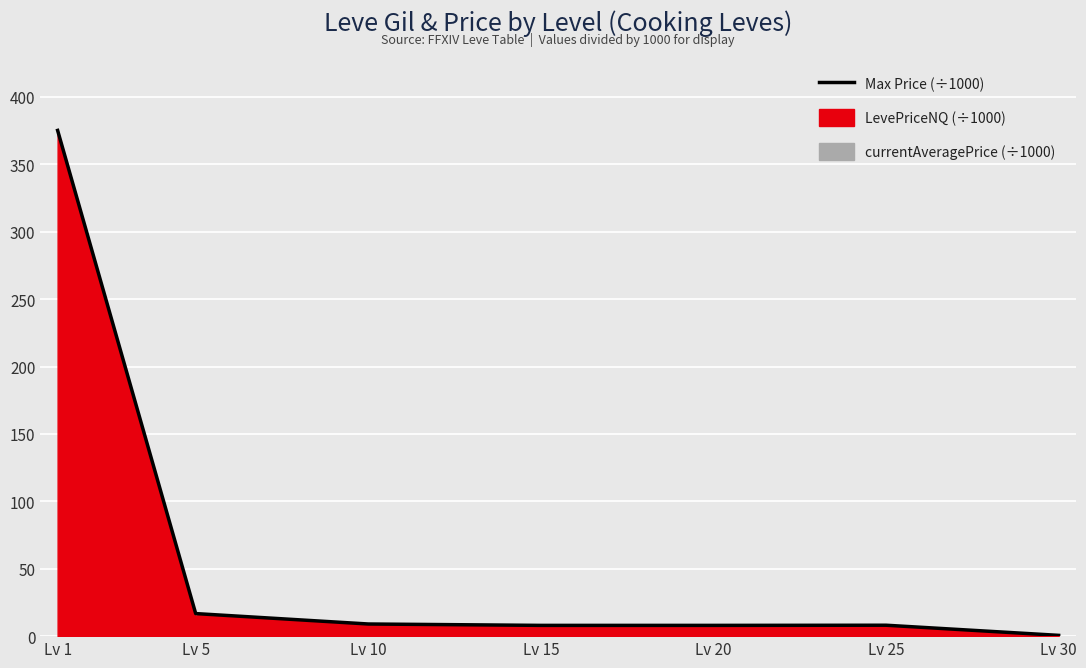

At which label does the data first exceed 8?

Lv 1